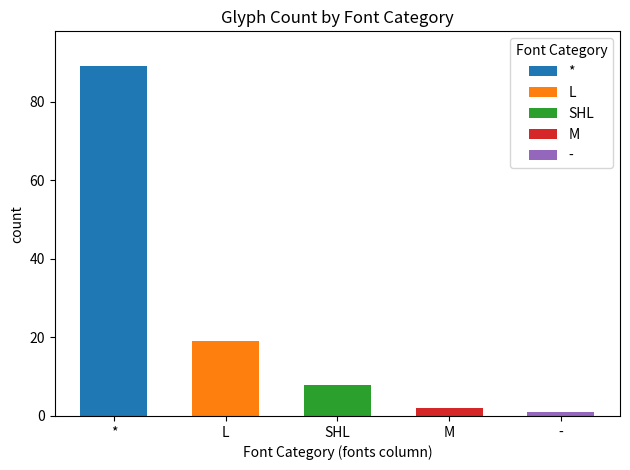

At which label does the data first exceed 8?

*